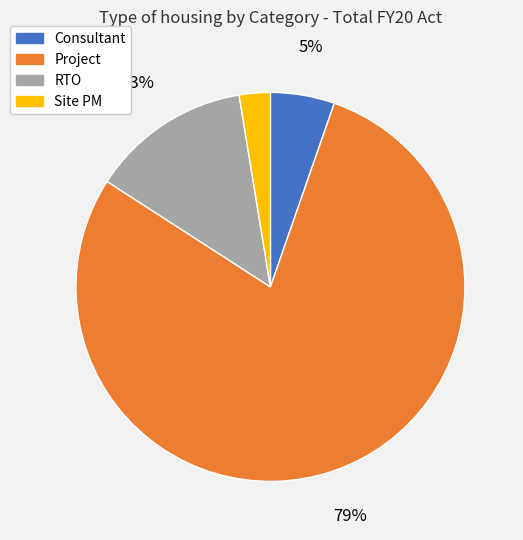

Is it true that Site PM is 3% of the pie?

True